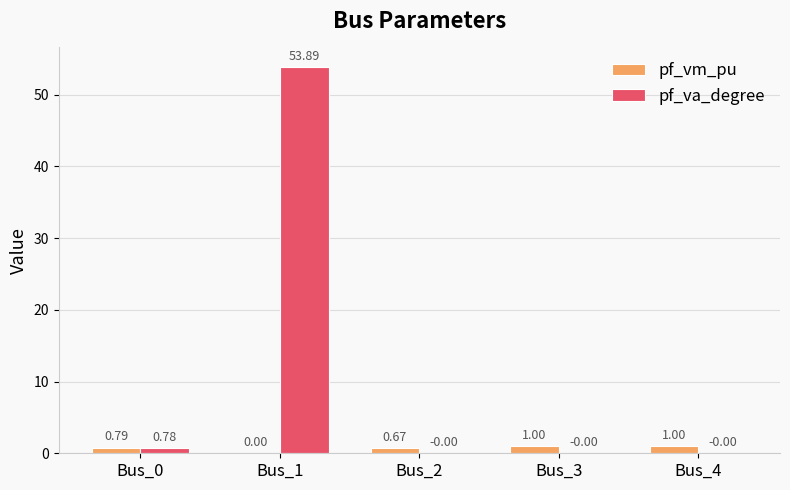

What is the total value across all series at Bus_0?

1.6